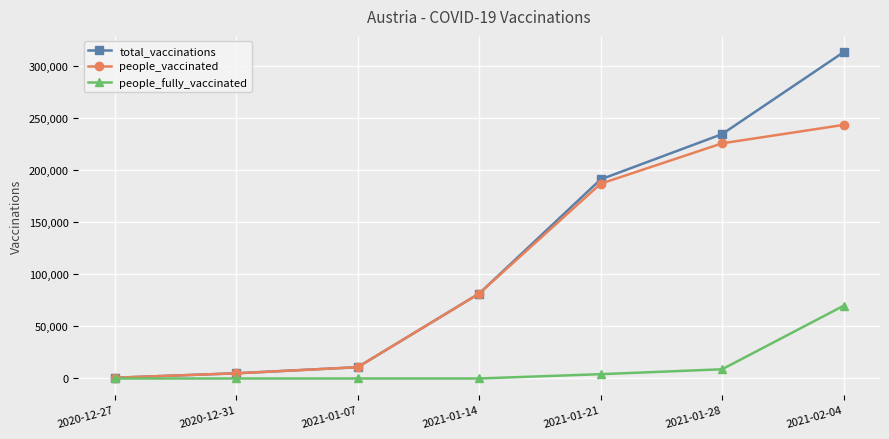

Count the number of categories in the chart.

7